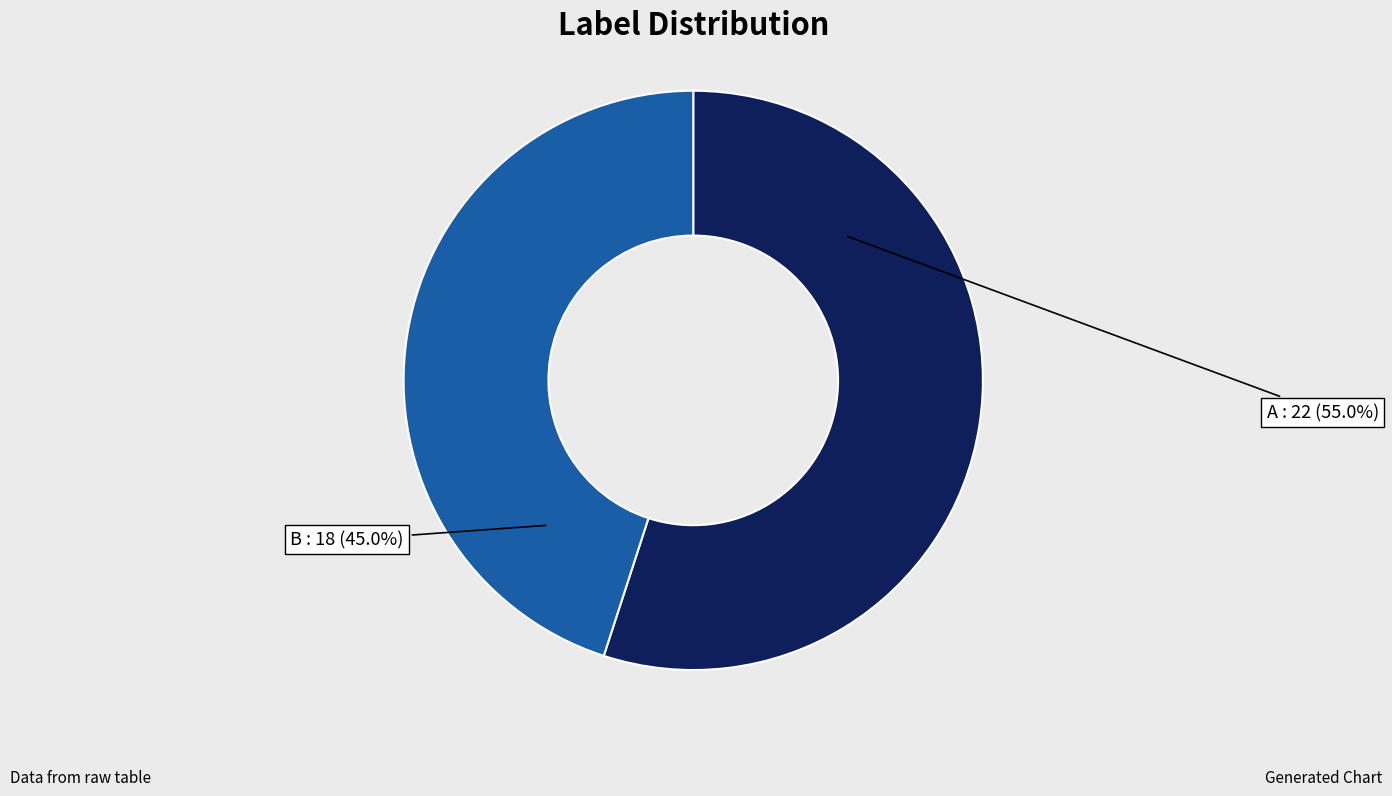

Rank the categories by value from lowest to highest.

B, A